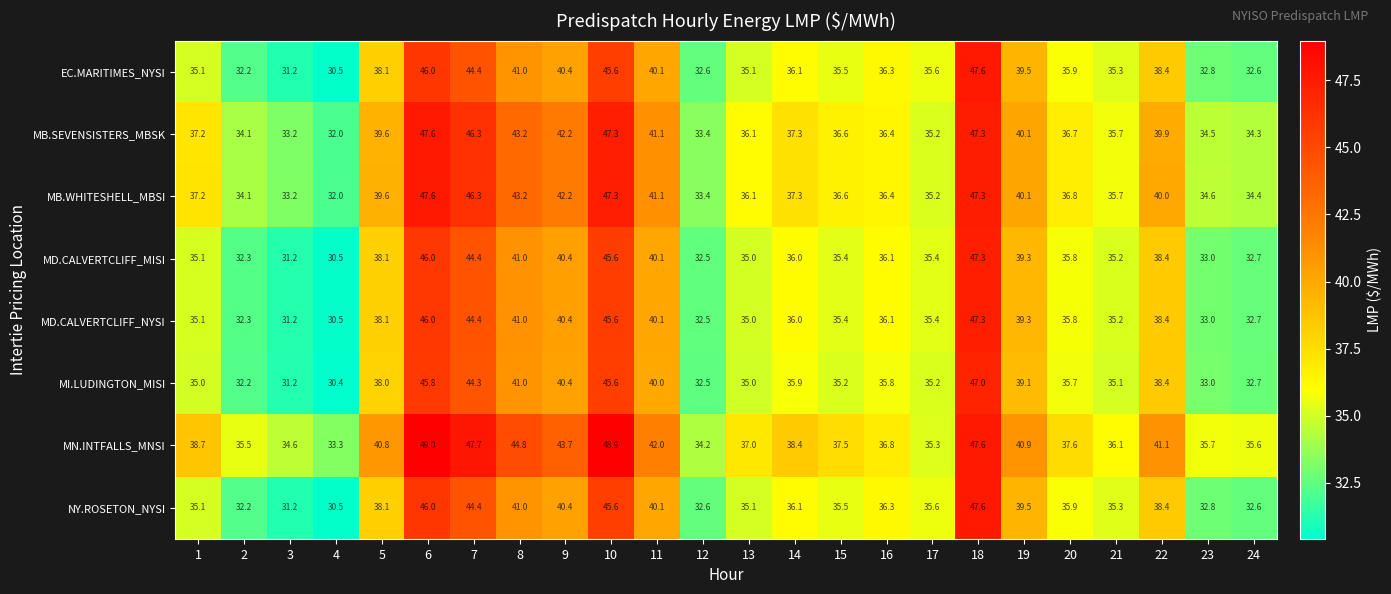

At which category does the chart reach its peak across all series?

6